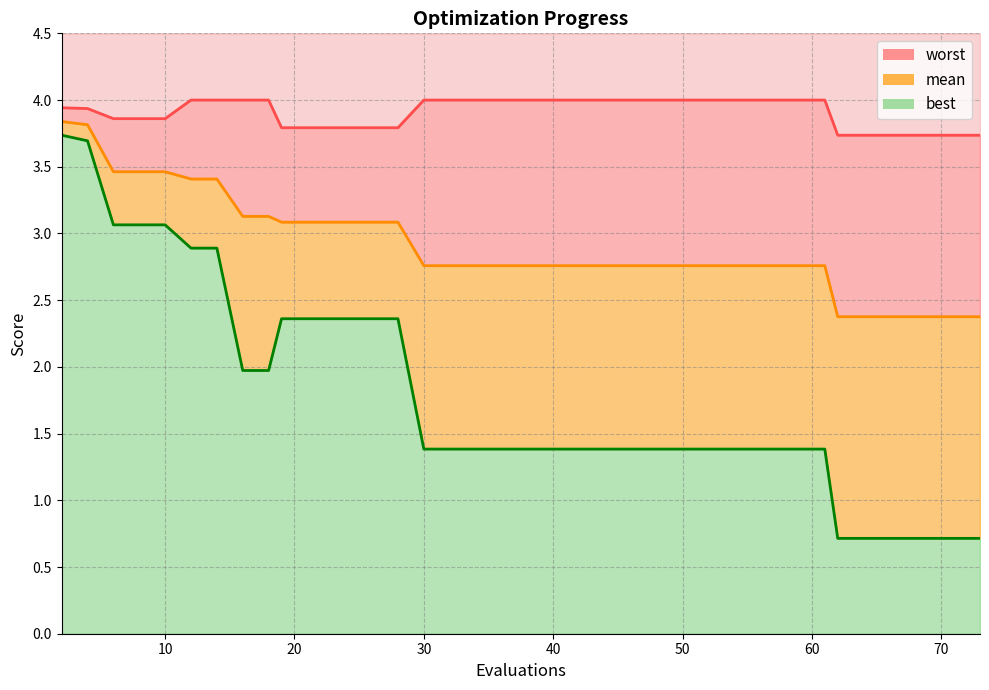

True or false: worst and mean intersect in this chart.

False